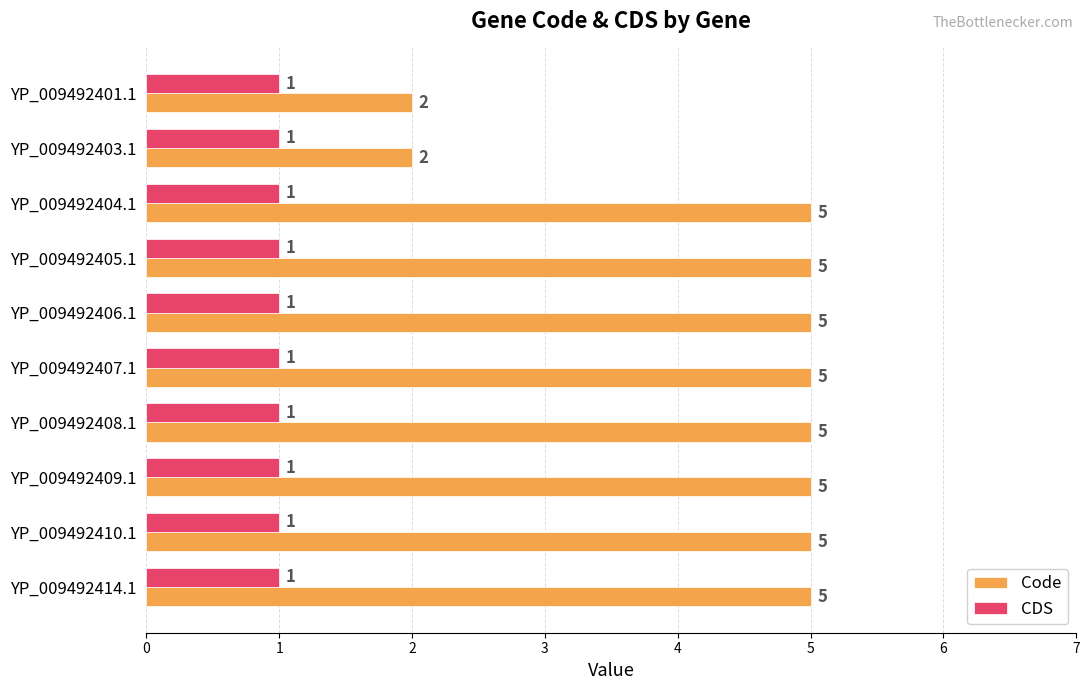

List the series in order of their peak value, lowest first.

CDS, Code